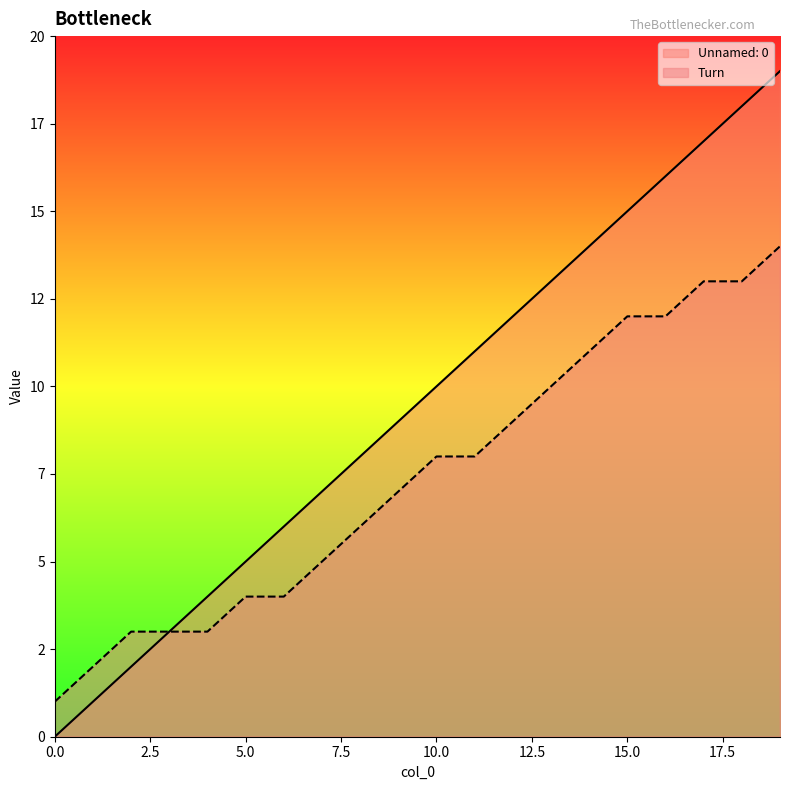

What is the sum of the Unnamed: 0 values at 16 and 14?

30